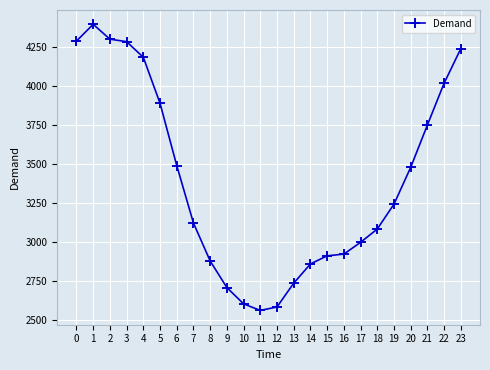

What is the average value?

3397